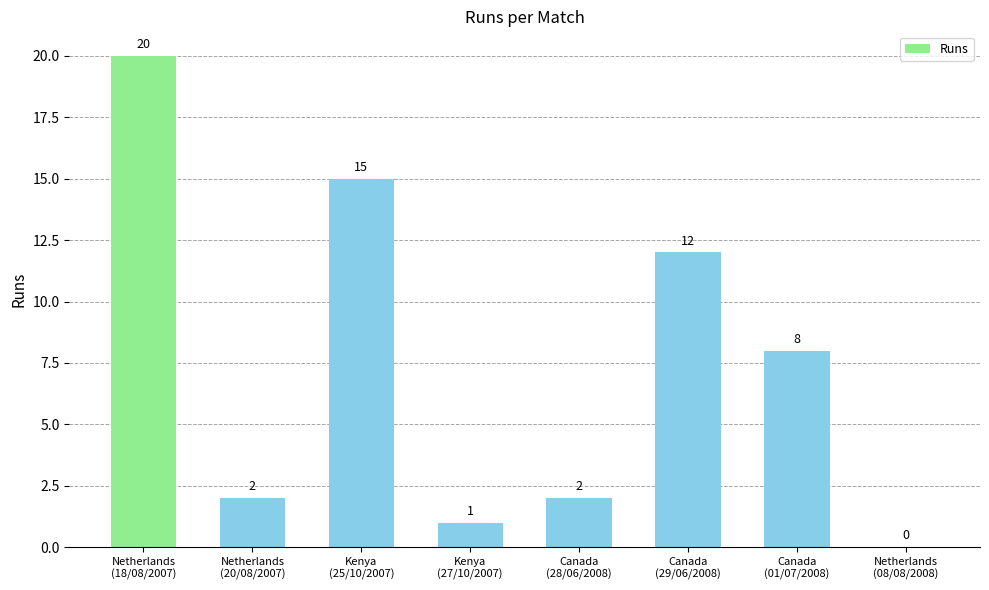

Reading left to right, list all the values displayed in this chart.

20	2	15	1	2	12	8	0